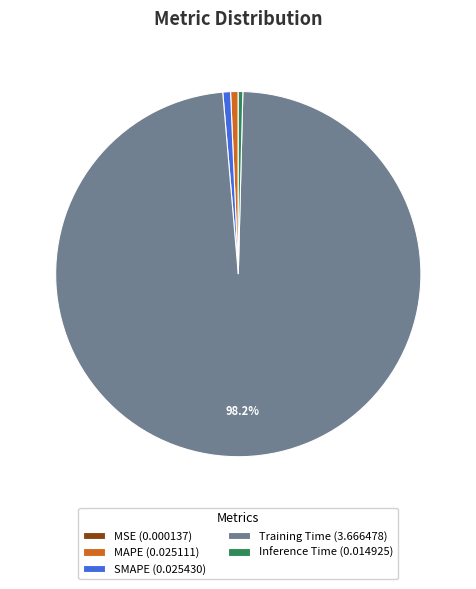

Which slice is the largest?

Training Time